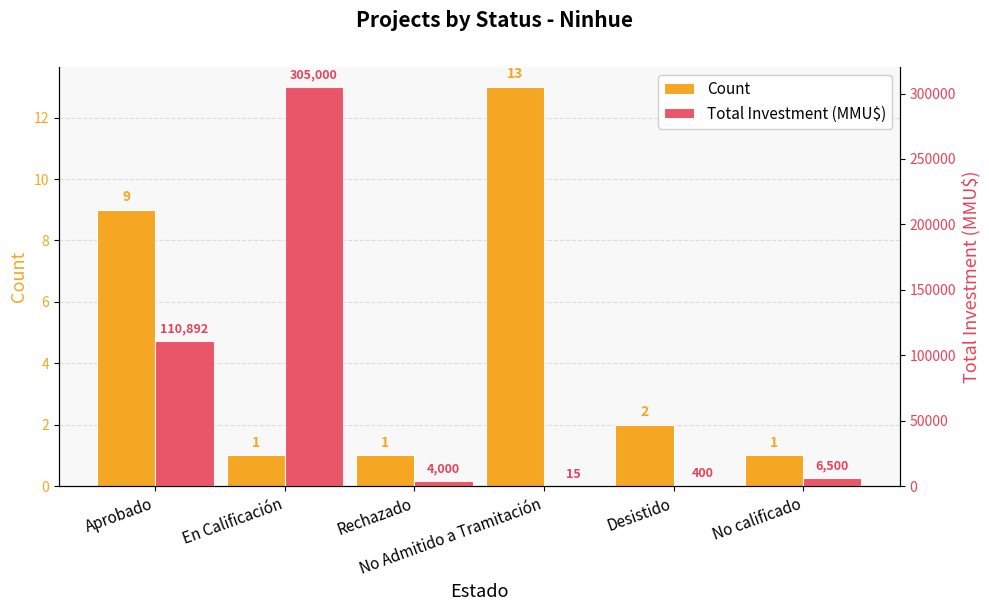

What is the maximum value shown in the chart?

305000